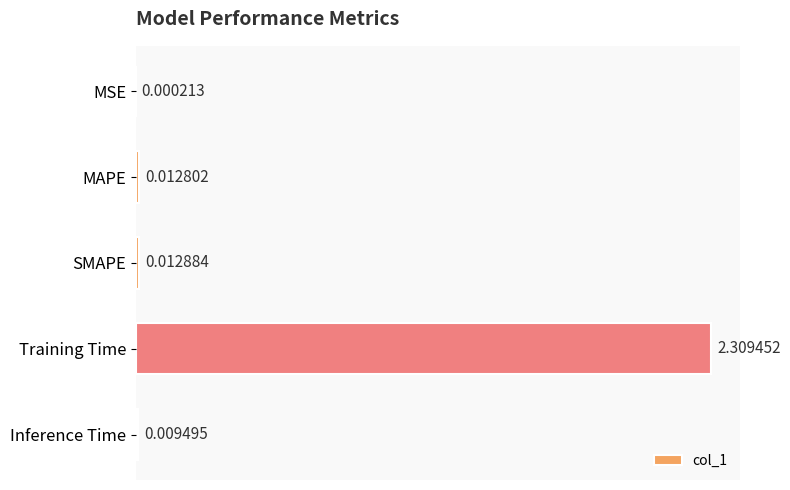

At which label is the value closest to 1?

SMAPE